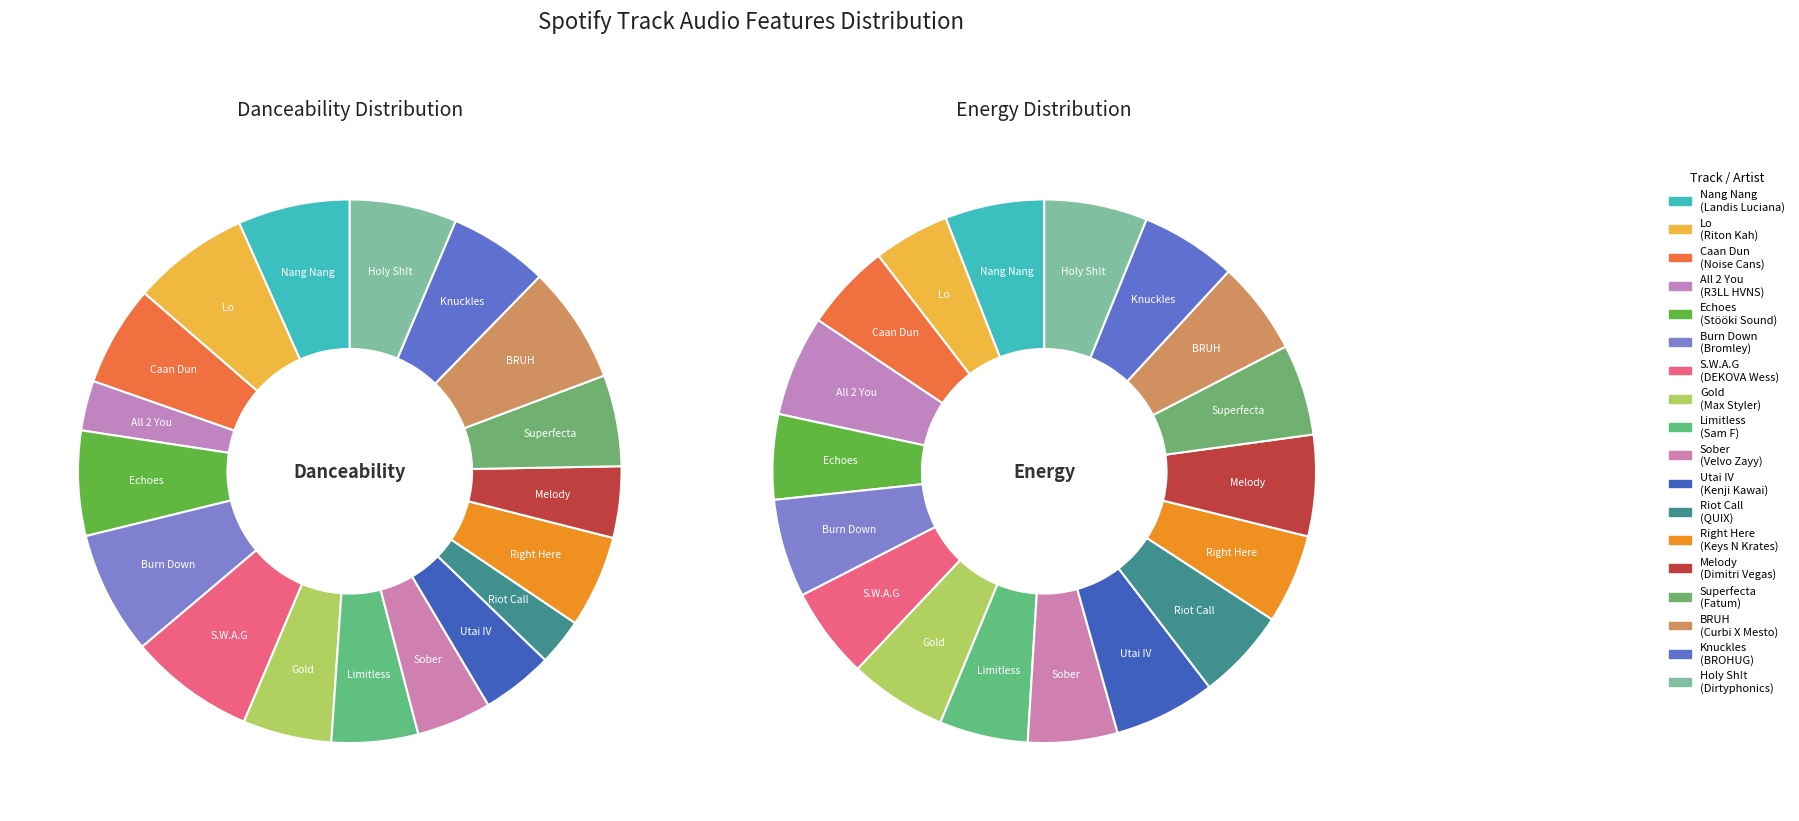

Rank the series at Sober from highest to lowest value.

energy, danceability